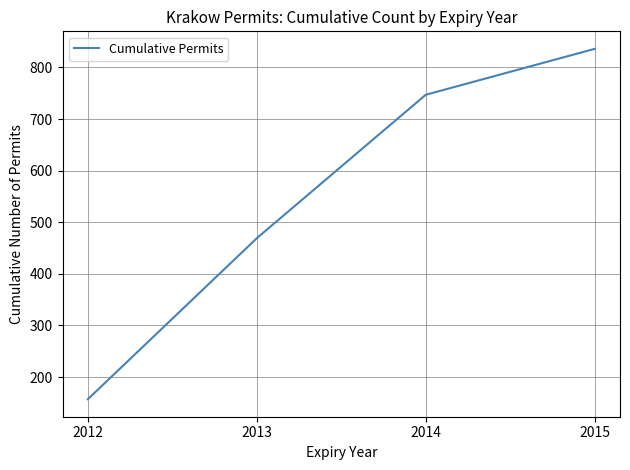

Is it true that the value at 2015 is 836?

True